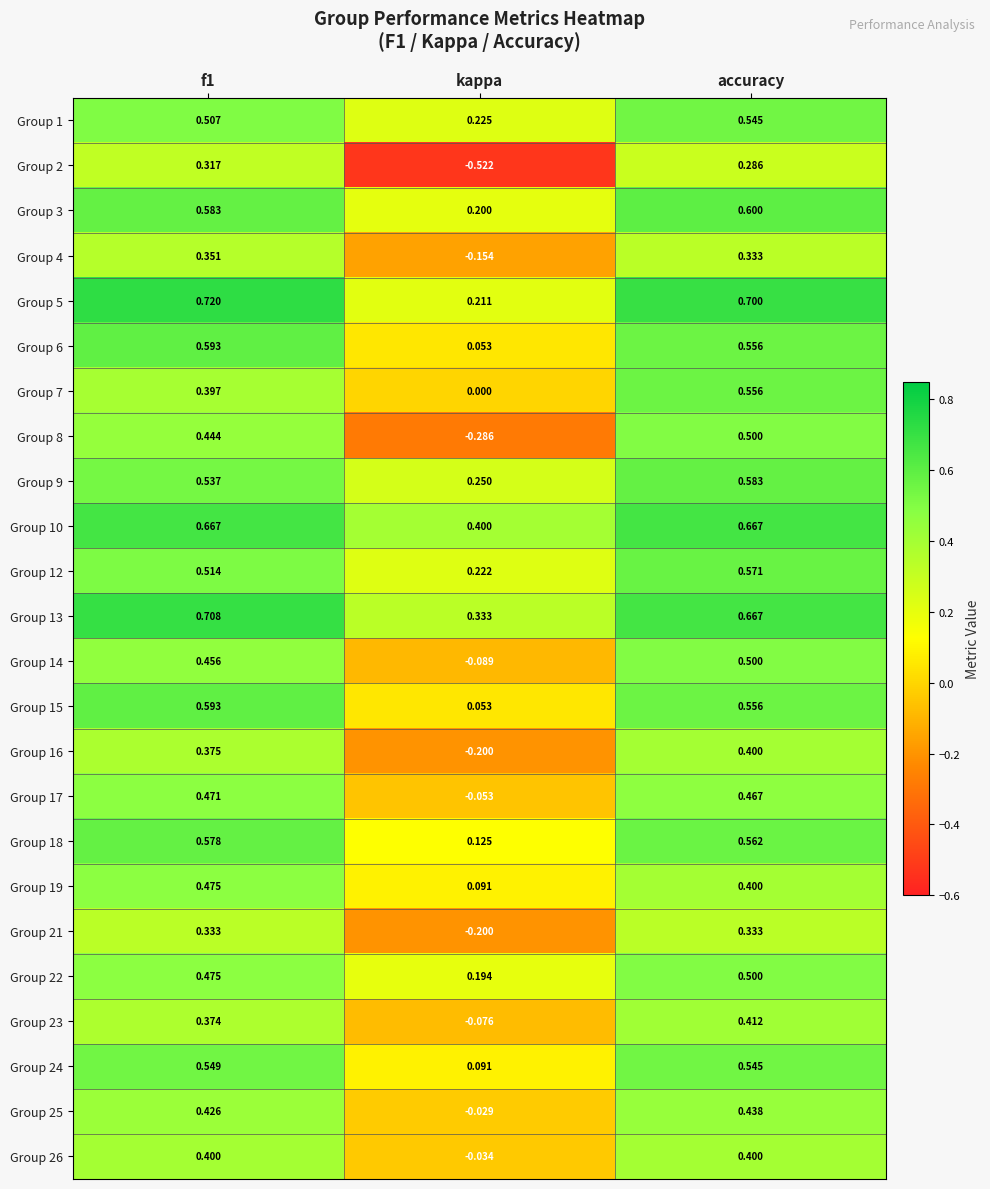

What is the difference between the highest and lowest values at accuracy?

0.4